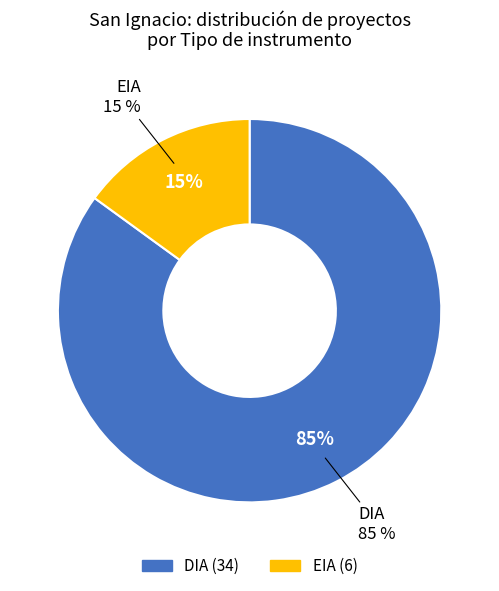

To the nearest percent, what percentage of the pie is EIA?

15%